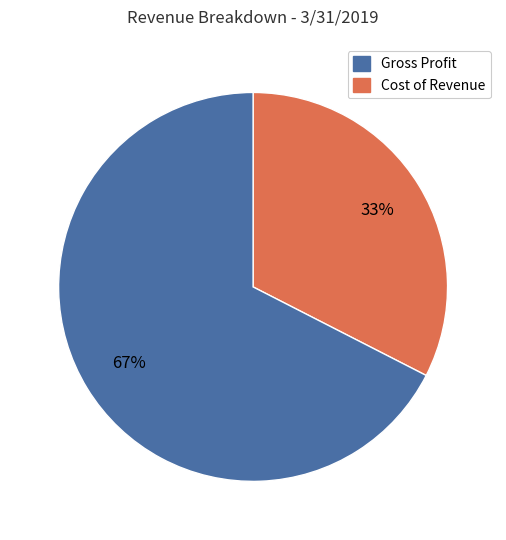

Does any single category account for the majority?

Yes